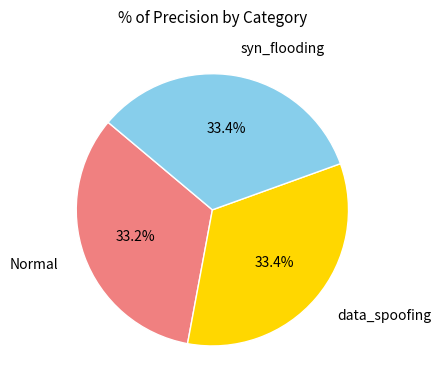

How many segments does this pie chart have?

3